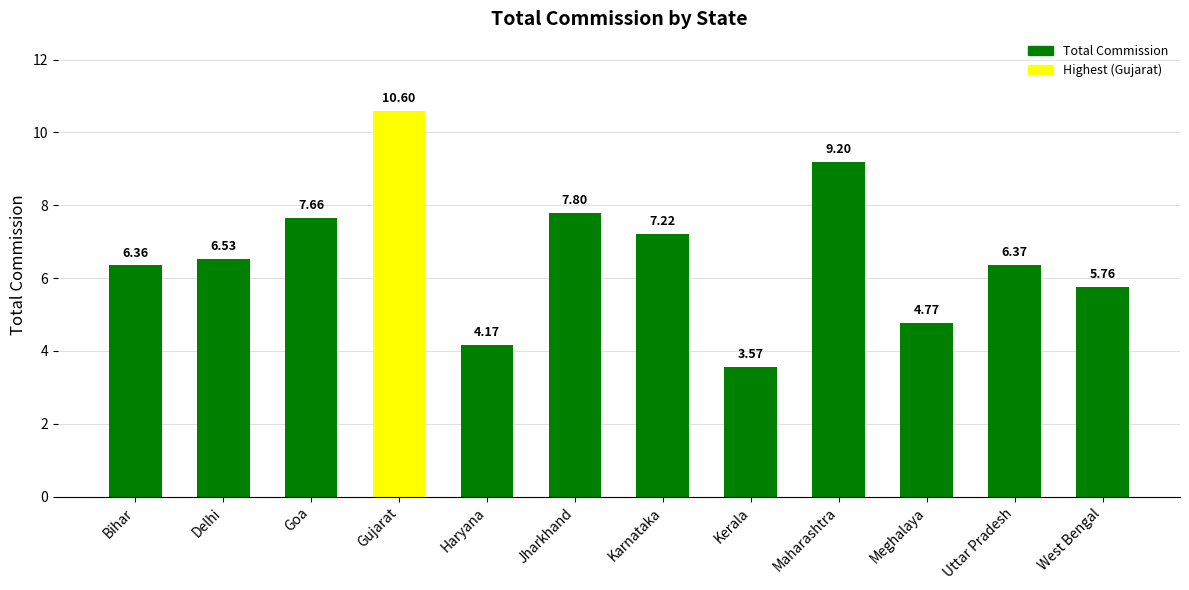

The chart shows a value of 4.1 at Delhi. True or false?

False